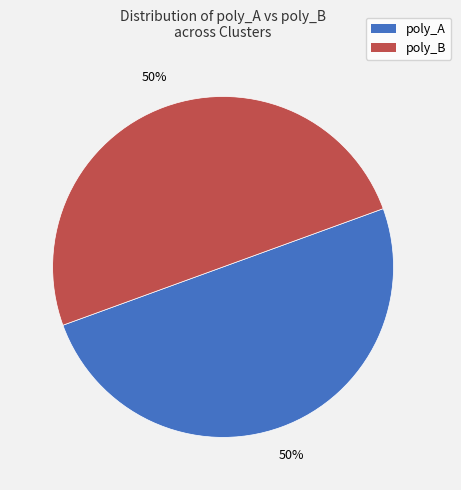

To the nearest percent, what is the average slice percentage?

50%